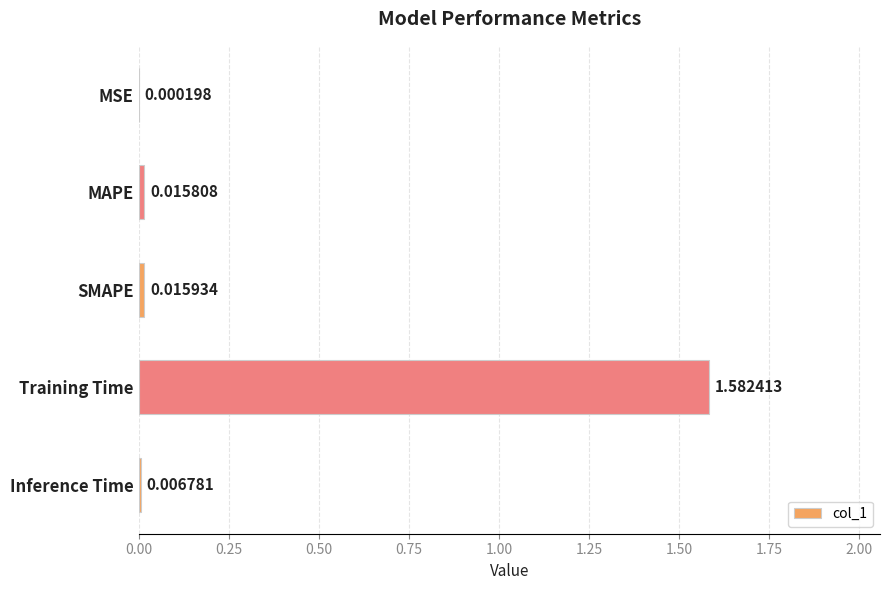

Where is the data nearest to the value 0?

MSE